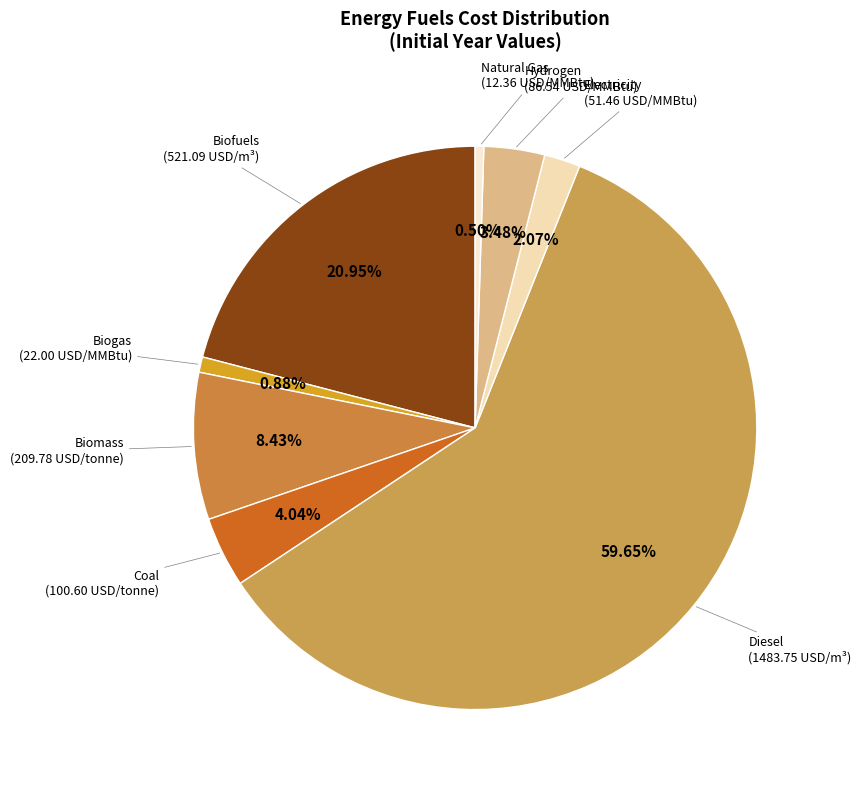

Which slice is the largest?

Diesel